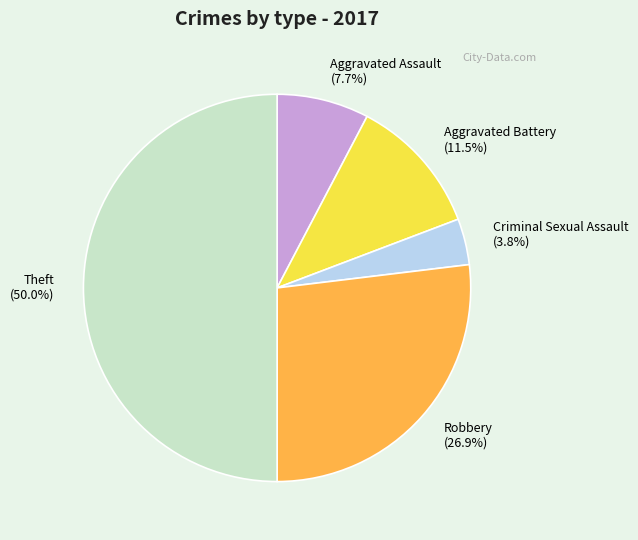

To the nearest percent, what portion does Criminal Sexual Assault represent?

4%